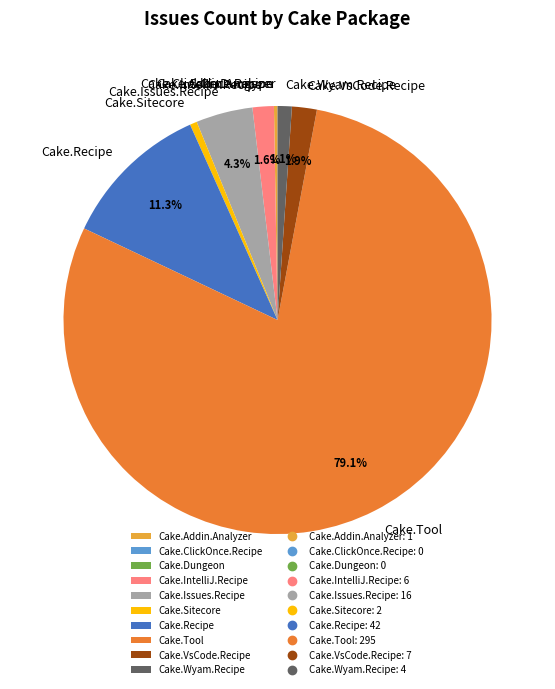

Which slice is the largest?

Cake.Tool